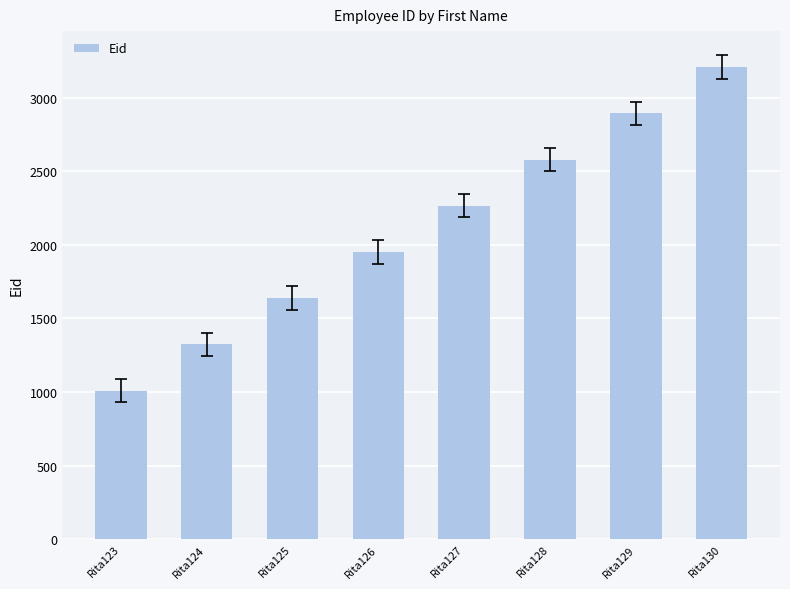

At which category does the chart reach its minimum across all series?

Rita123